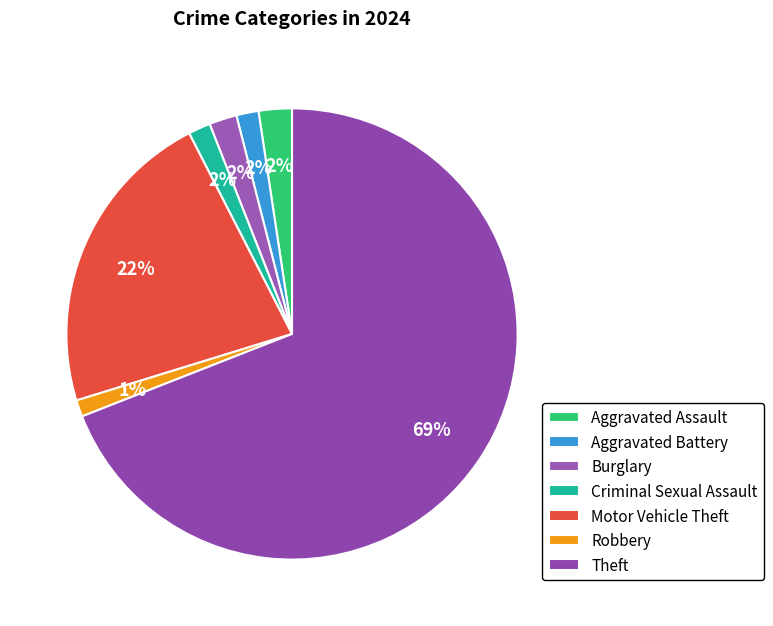

The Aggravated Assault slice represents 2% of the pie. True or false?

True